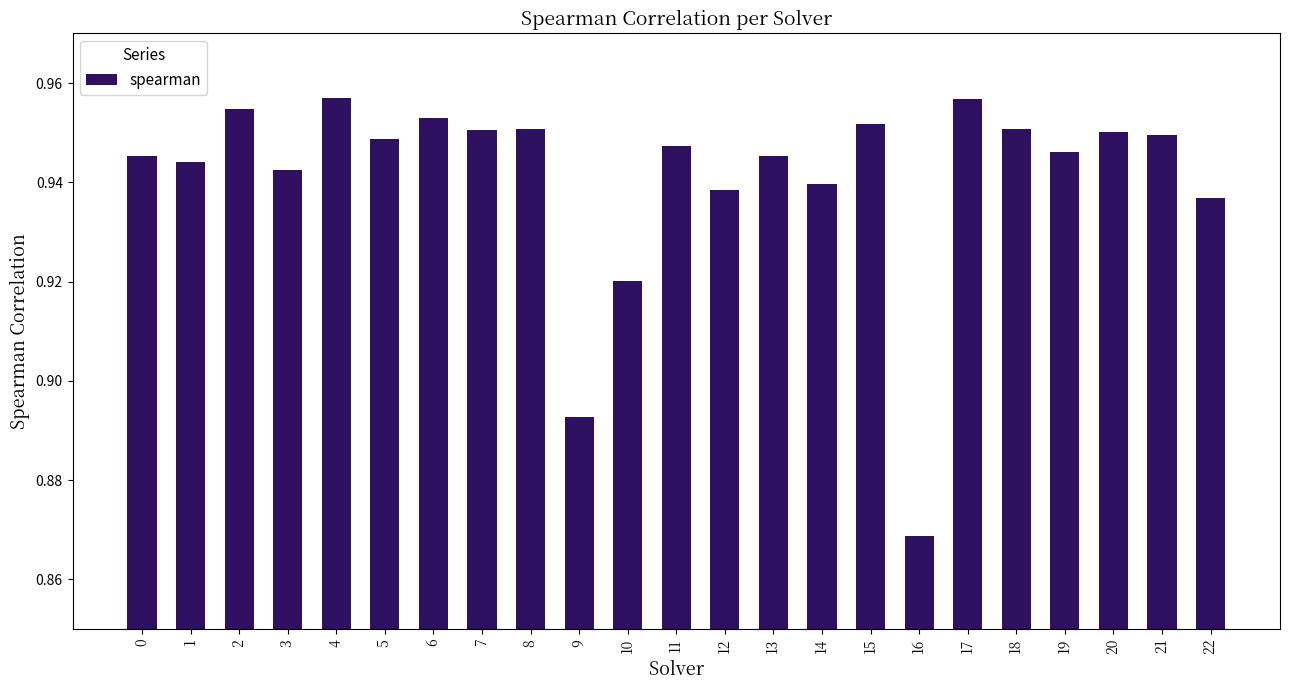

Which has a higher value, 0 or 15?

15